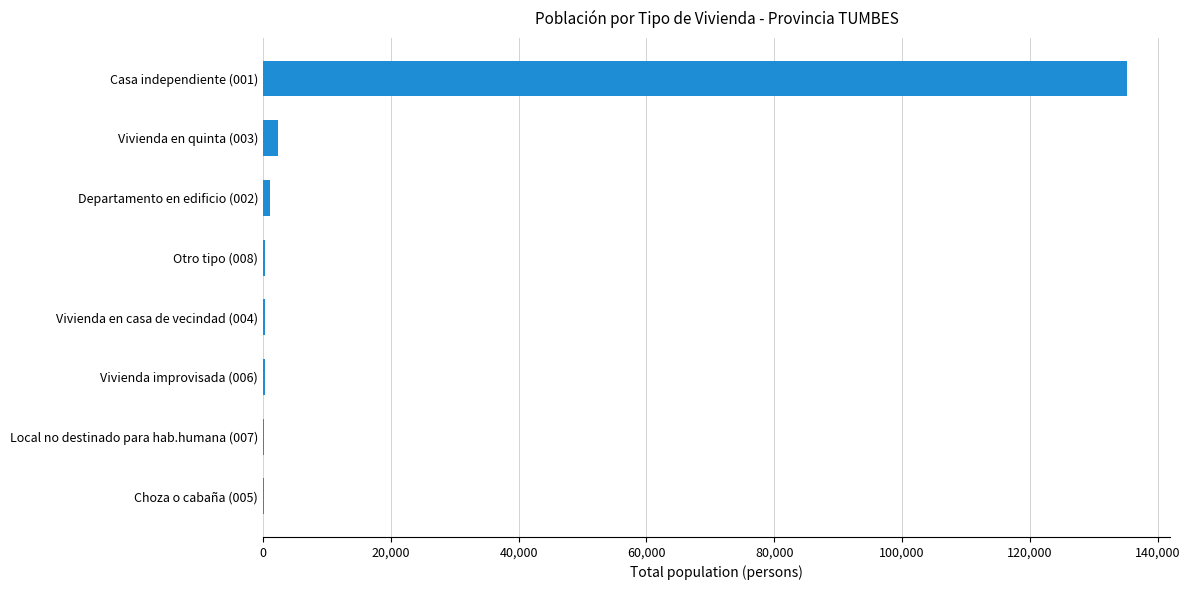

What is the maximum value shown in the chart?

135232